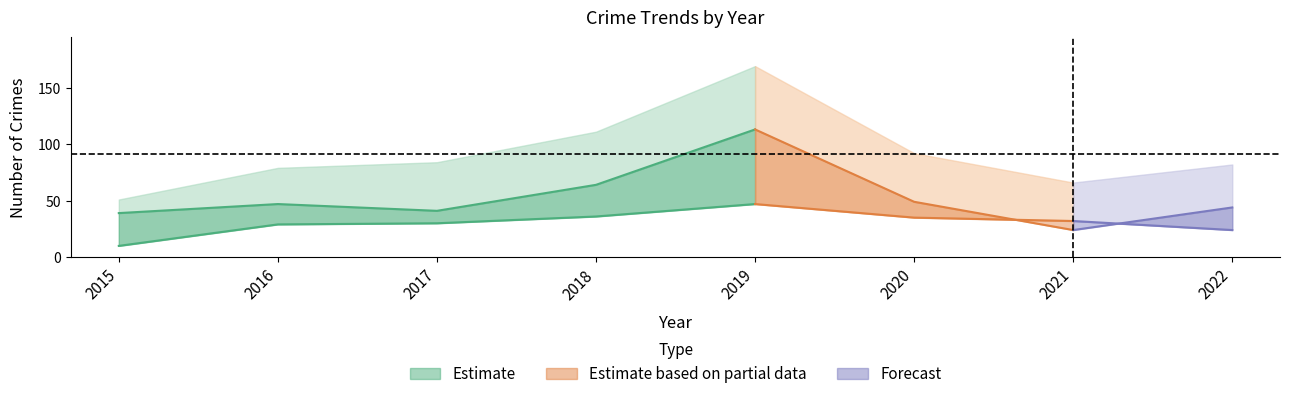

True or false: Total and Theft intersect in this chart.

False